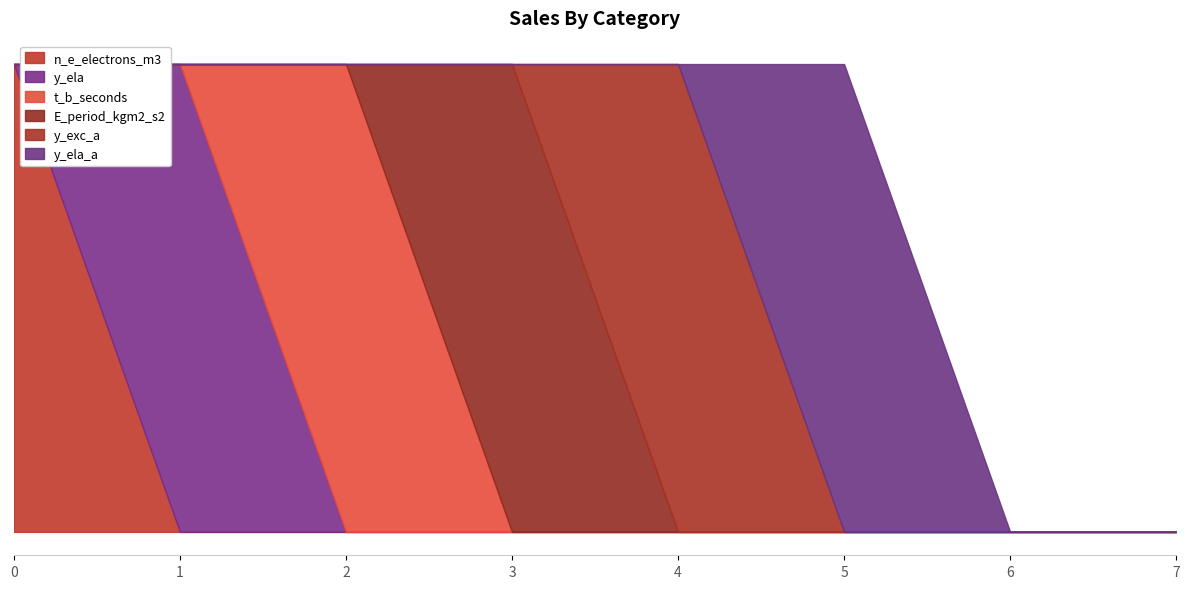

True or false: y_exc_a has a value of 0 at 7.

True